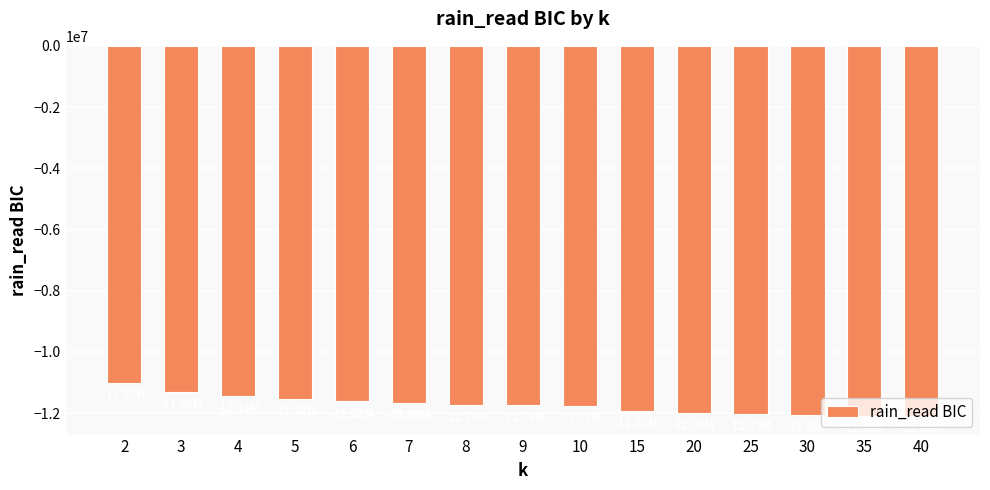

What is the change in value from 4 to 6?

-181510.8